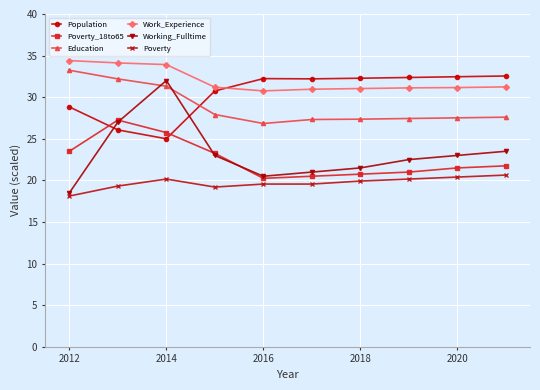

What is the maximum value for Education?

33.2